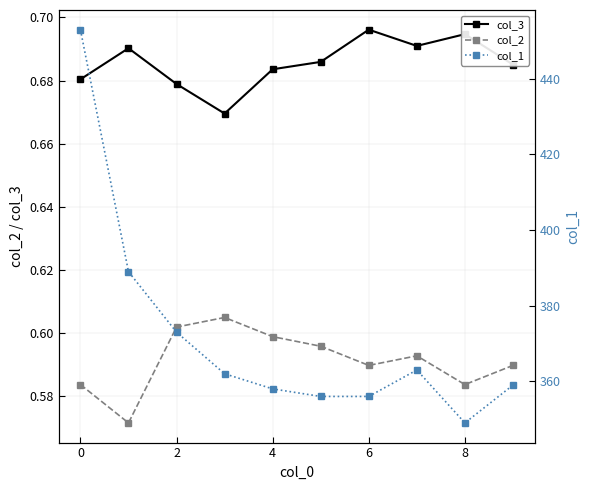

Is this an area chart (filled region under the line)?

No